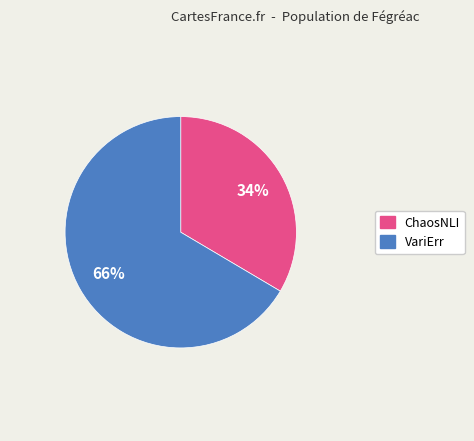

Is there any slice that represents more than half of the pie?

Yes